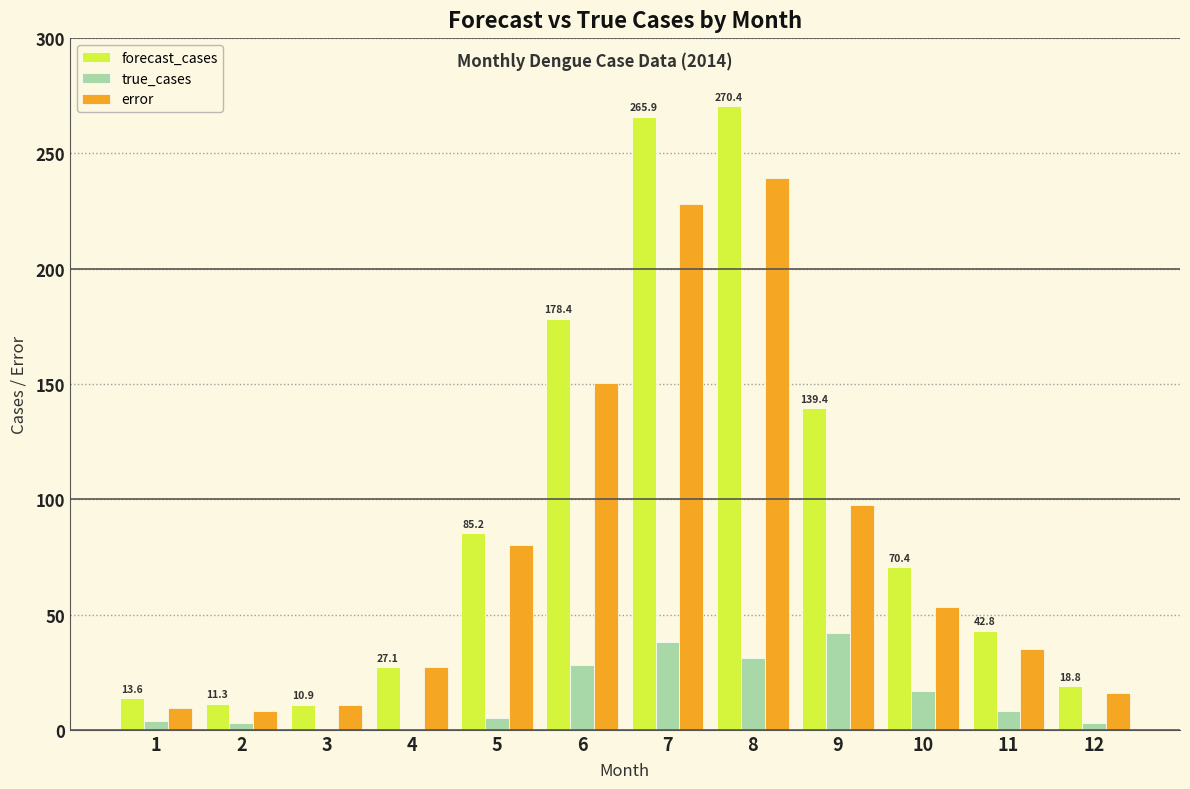

Read the true_cases value at 11.

8.0